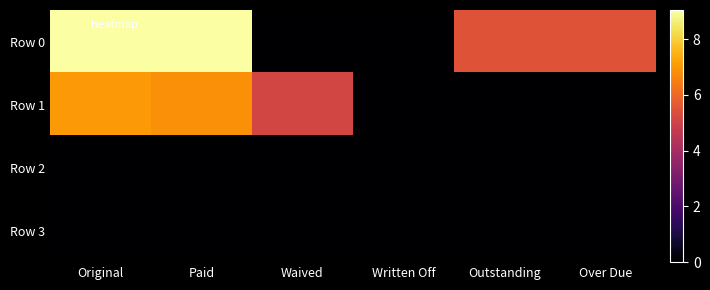

Reading left to right, extract all data points from this chart.

Row 0: Original=9.0	Paid=9.0	Waived=0.0	Written Off=0.0	Outstanding=5.5	Over Due=5.5
Row 1: Original=7.0	Paid=6.8	Waived=5.1	Written Off=0.0	Outstanding=0.0	Over Due=0.0
Row 2: Original=0.0	Paid=0.0	Waived=0.0	Written Off=0.0	Outstanding=0.0	Over Due=0.0
Row 3: Original=0.0	Paid=0.0	Waived=0.0	Written Off=0.0	Outstanding=0.0	Over Due=0.0